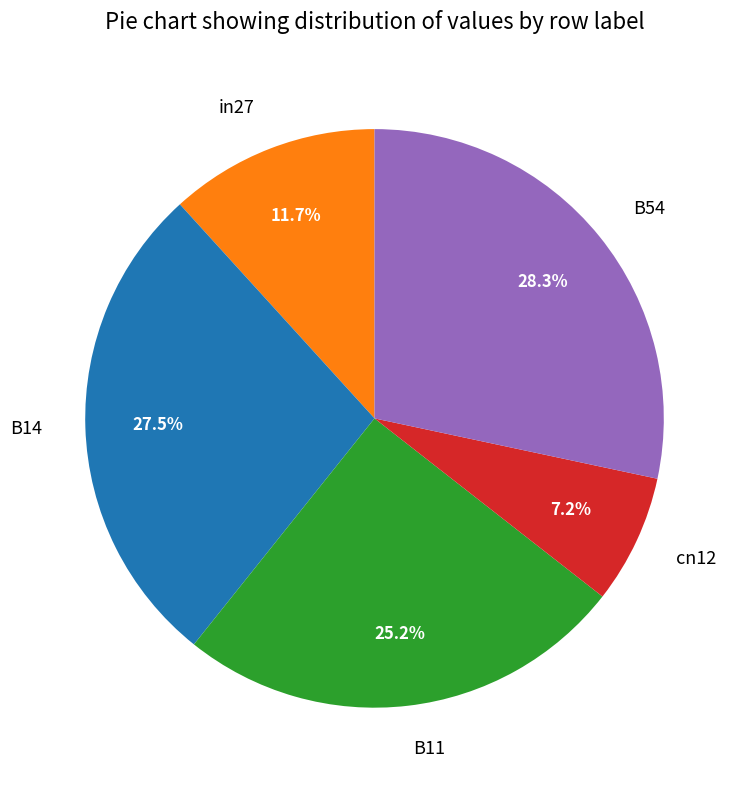

Is B54 the majority of the pie?

No